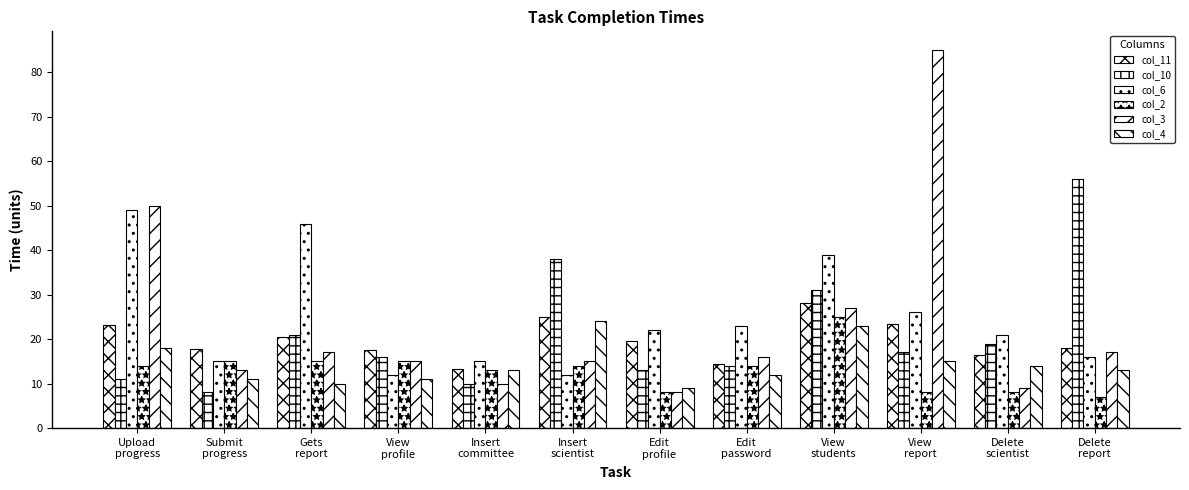

How many series are shown in this chart?

6